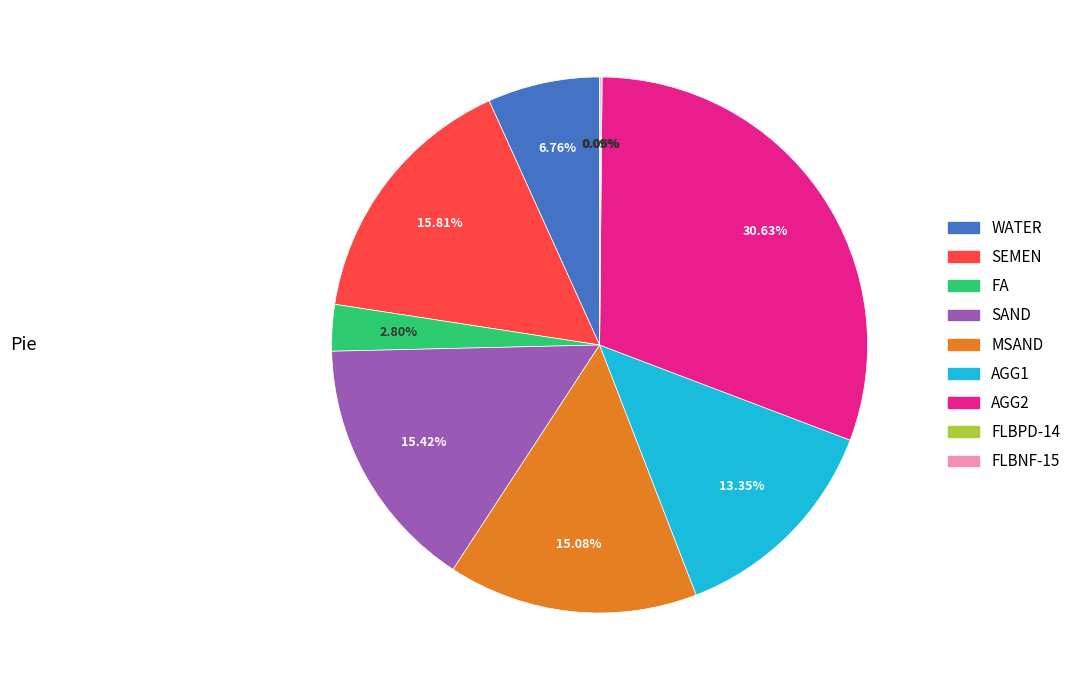

Which category has the biggest portion of the pie?

AGG2